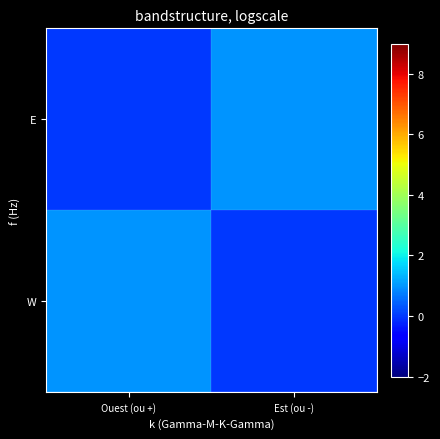

Between Ouest (ou +) and Est (ou -), which series saw the biggest shift?

W